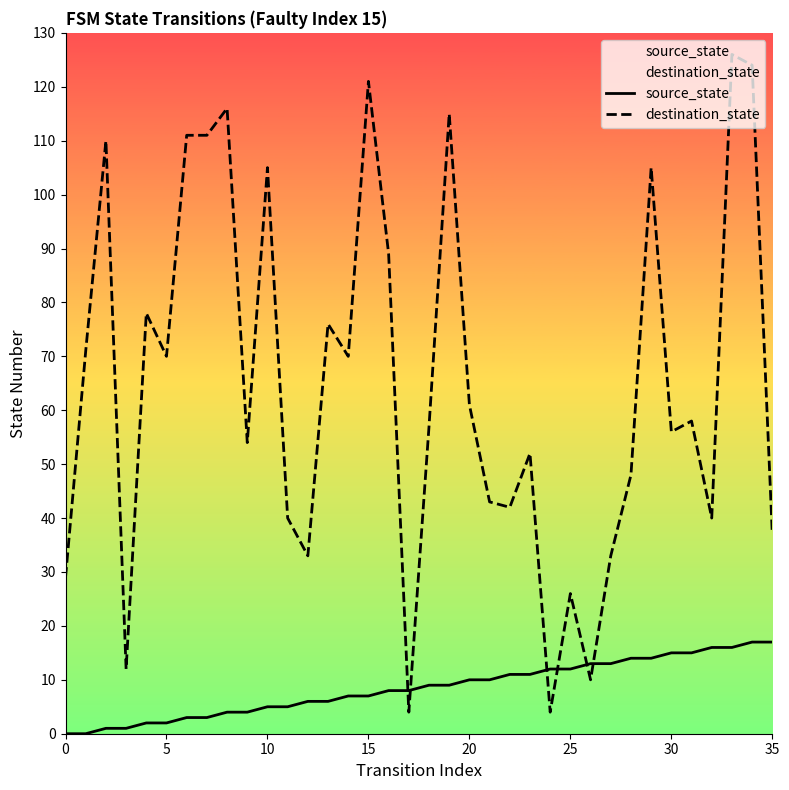

What is the difference between the maximum and minimum values in the source_state series?

17